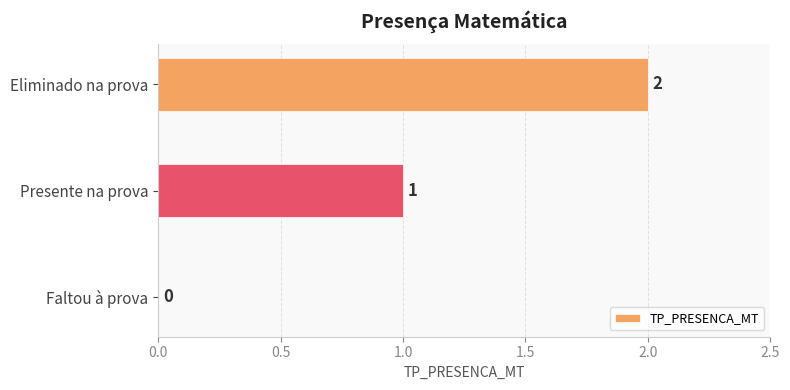

What is the sum of all values?

3